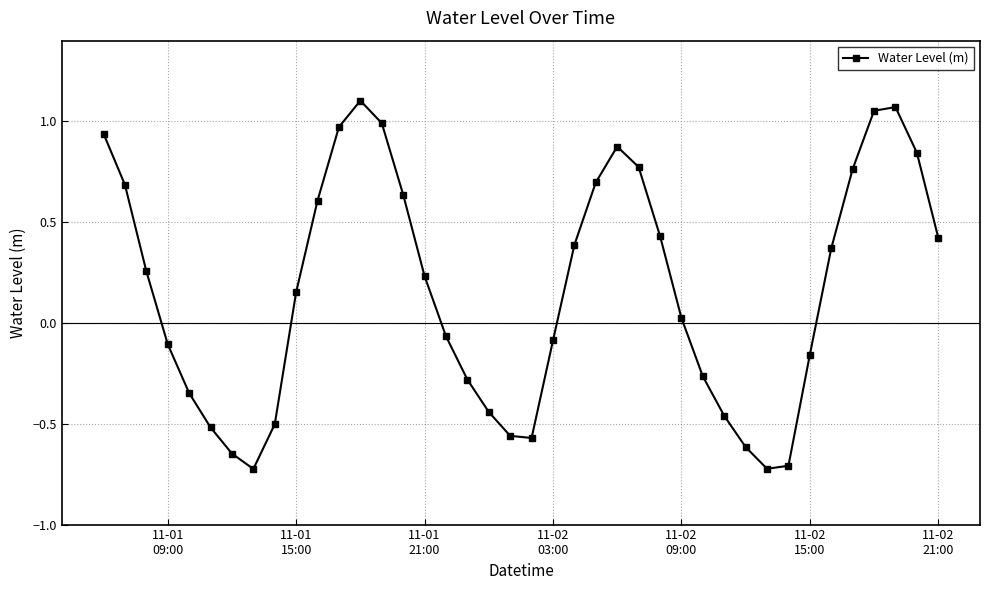

What is the difference between the maximum and minimum values?

1.8